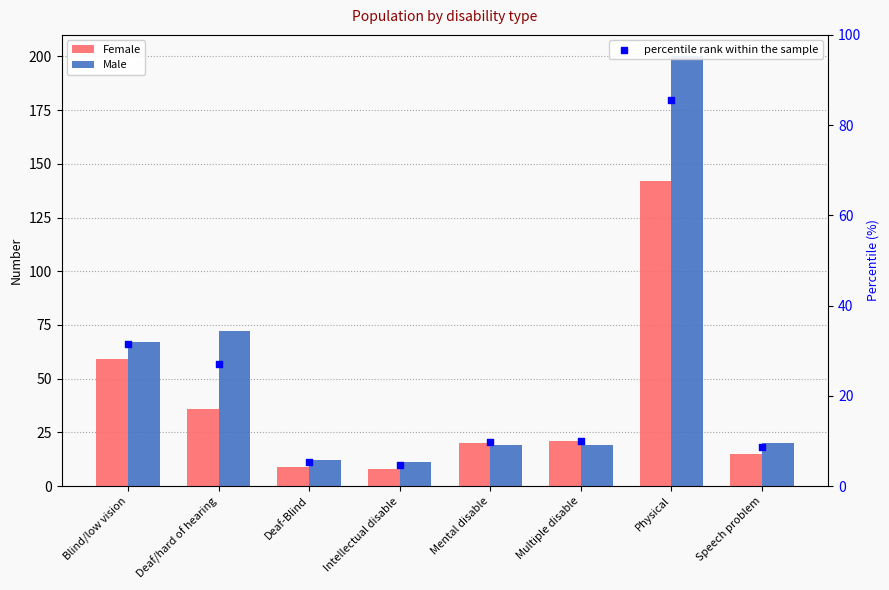

At which category is the sum across all series the highest?

Physical